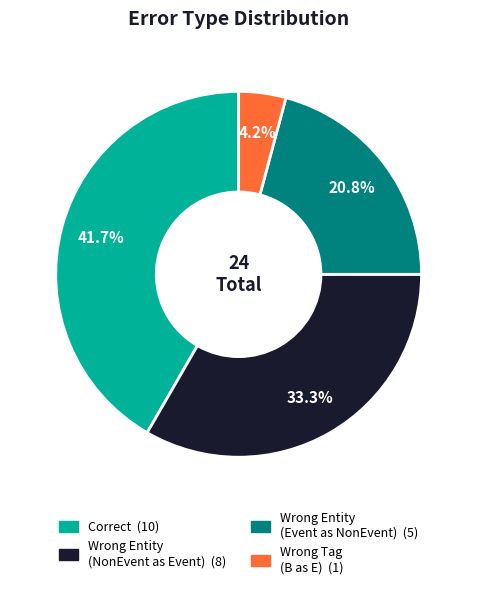

Is there any slice that represents more than half of the pie?

No